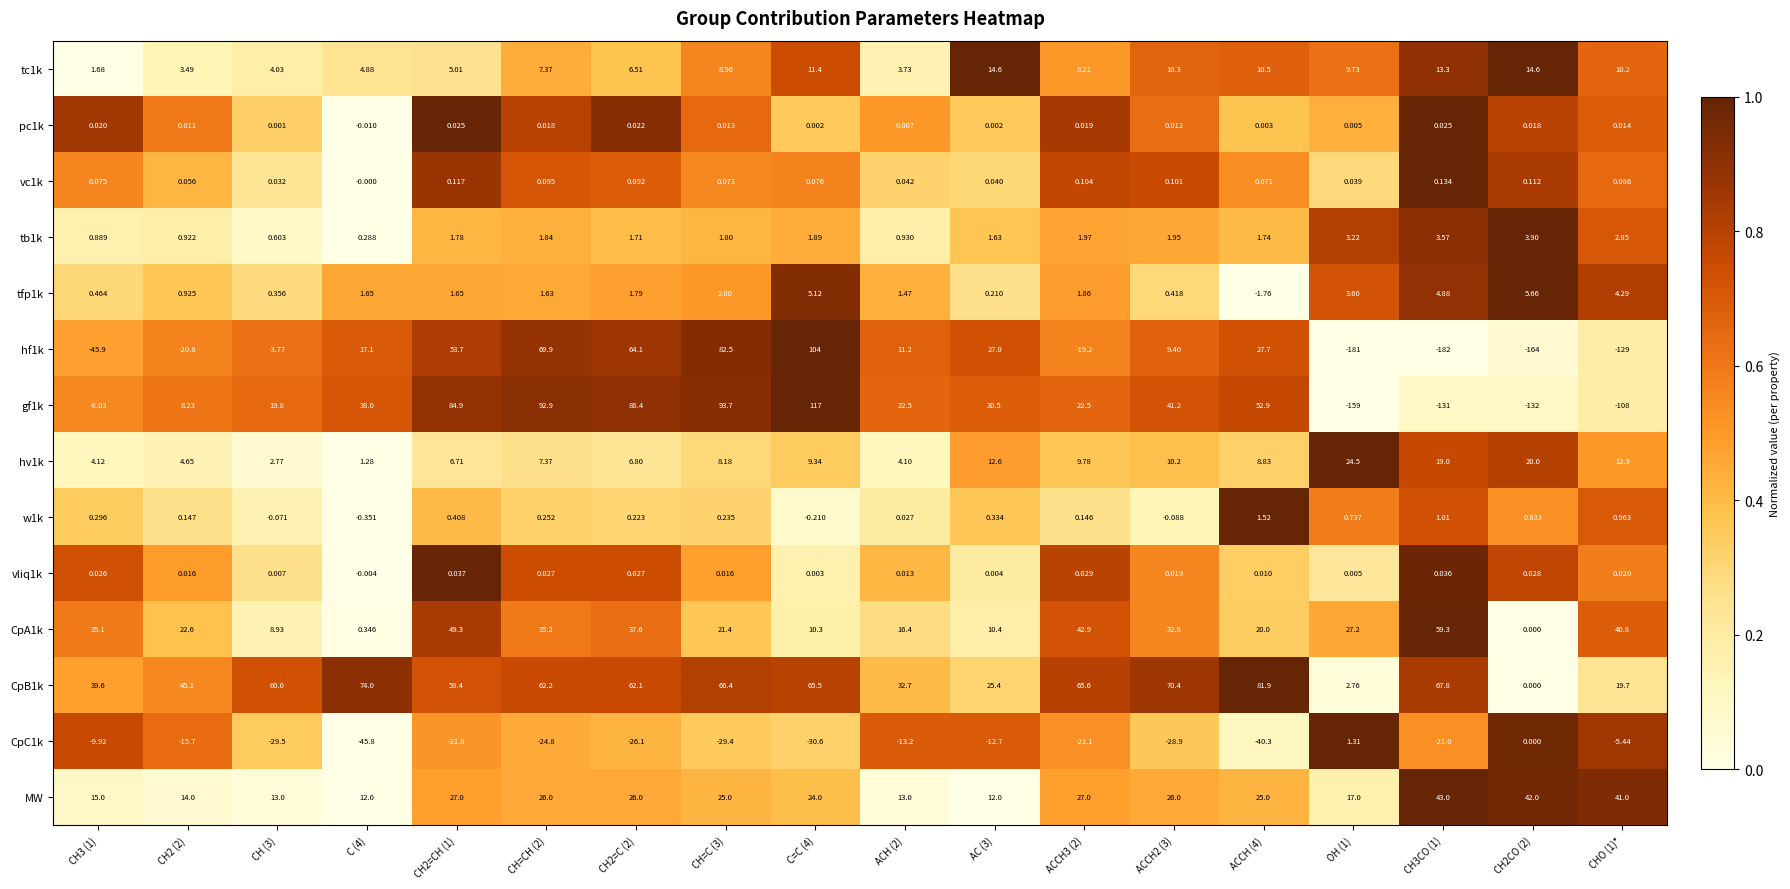

Is the value of tc1k at ACCH2 (3) greater than the value of CpA1k at CH=CH (2)?

No